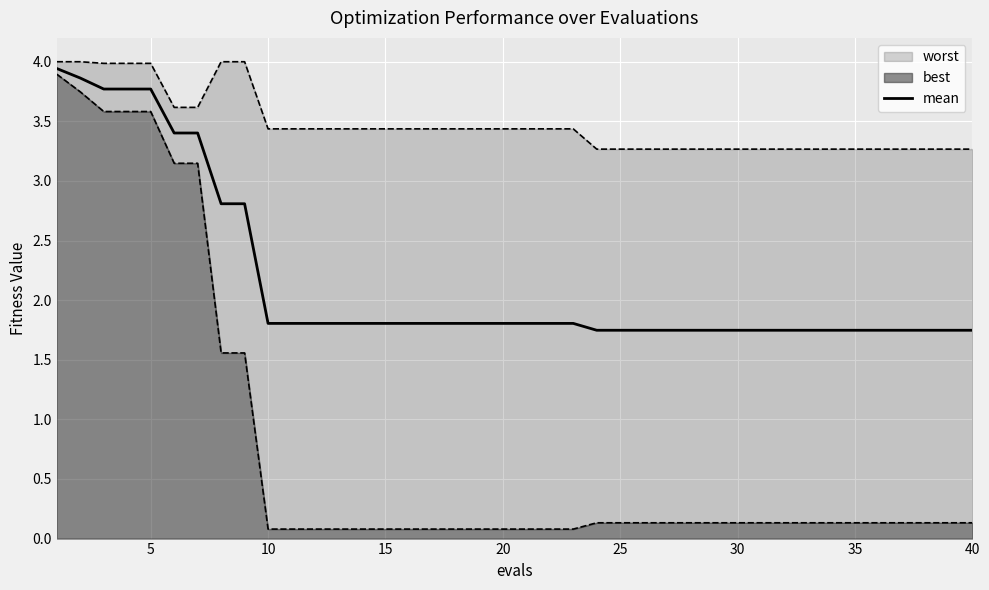

True or false: the data has more than 2 interior local peaks.

False